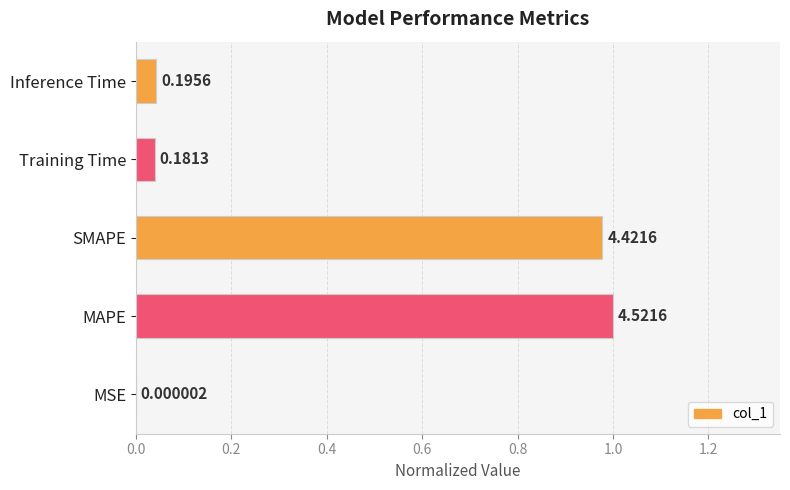

Are the bars horizontal?

Yes